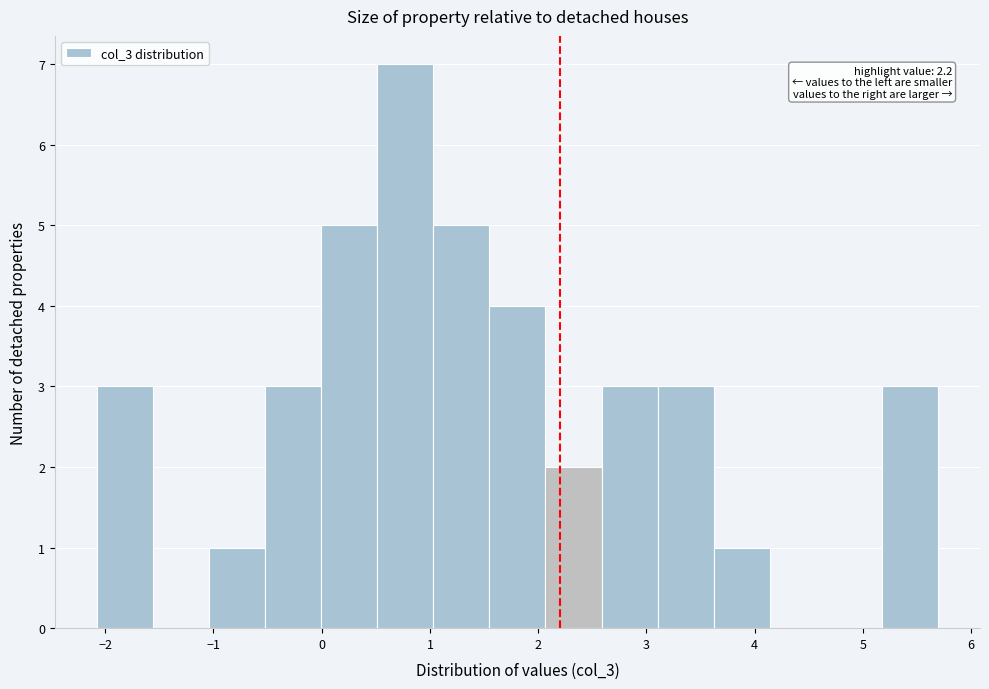

Over which range of the x-axis is the bar tallest?

0.5 to 1.0